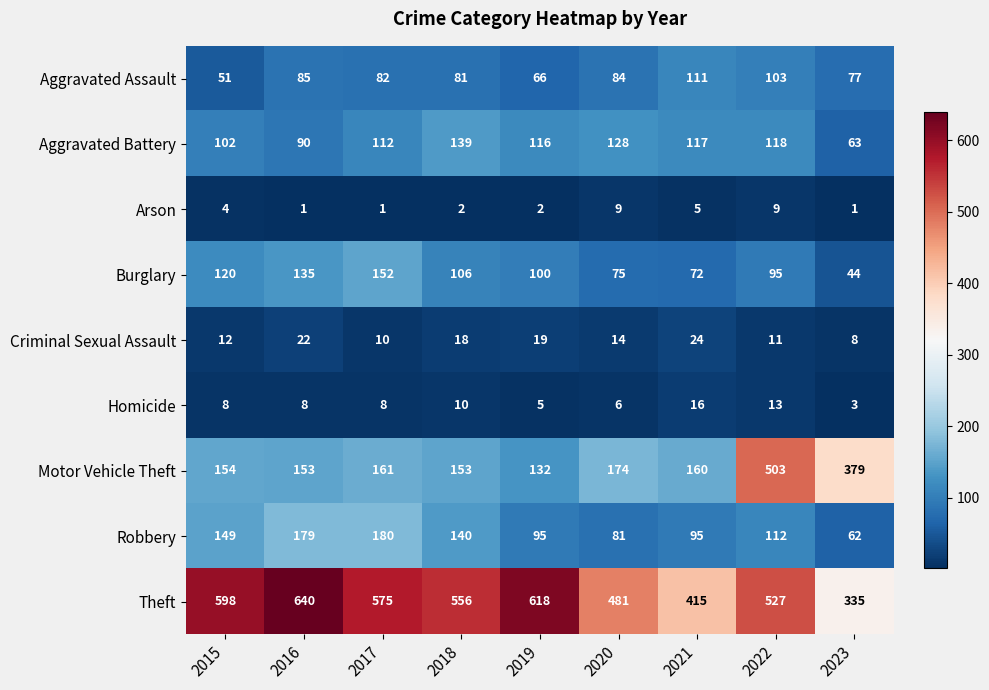

Rank the series at 2020 from highest to lowest value.

Theft, Motor Vehicle Theft, Aggravated Battery, Aggravated Assault, Robbery, Burglary, Criminal Sexual Assault, Arson, Homicide